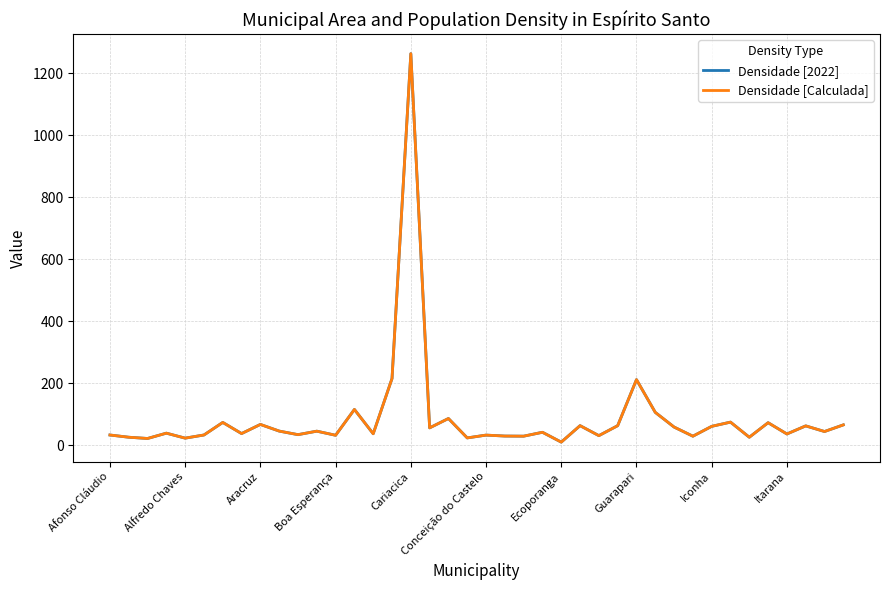

What is the maximum value shown in the chart?

1263.7